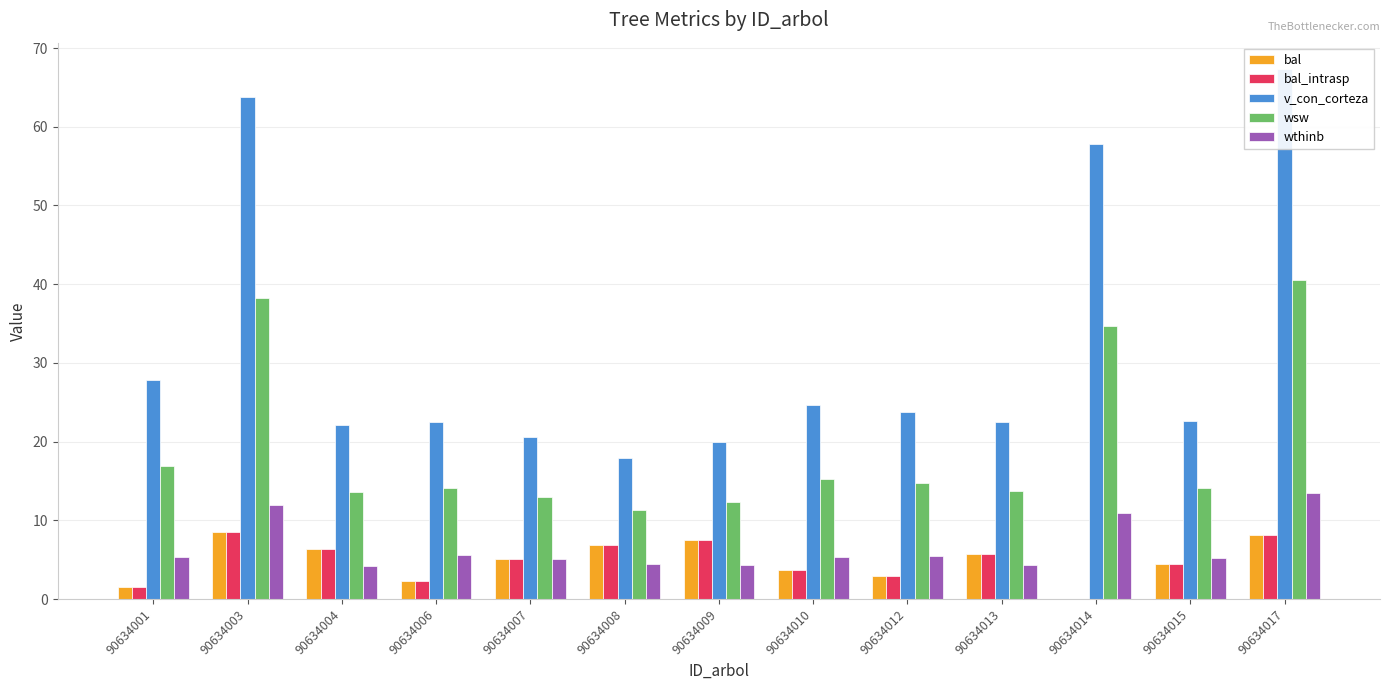

What are all the series names shown in the legend?

bal, bal_intrasp, v_con_corteza, wsw, wthinb